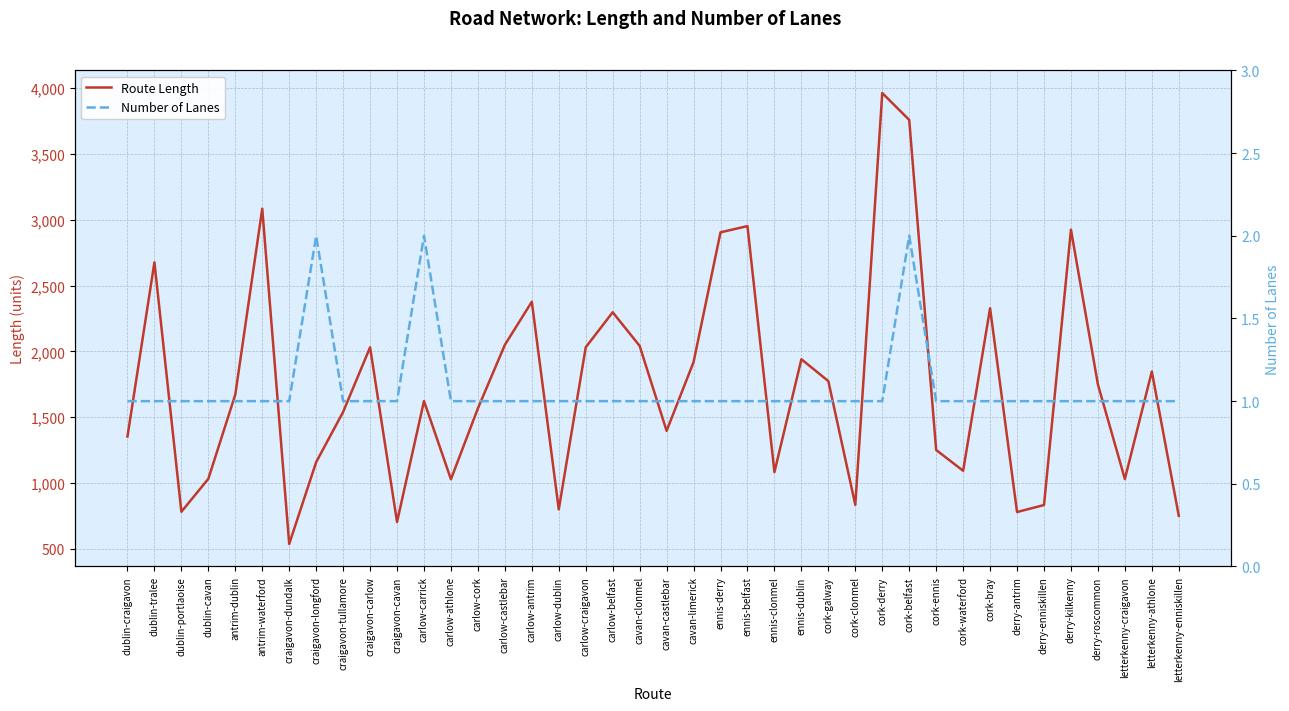

Reading left to right, list all the values displayed in this chart.

Route Length: 1354.0	2676.4	782.6	1032.8	1672.4	3084.0	538.4	1159.5	1540.4	2031.4	705.1	1623.4	1029.5	1567.9	2049.9	2377.1	800.8	2031.4	2297.3	2042.2	1397.2	1919.0	2904.3	2951.6	1083.6	1940.7	1774.7	834.9	3961.8	3757.9	1251.7	1093.8	2327.9	780.6	833.7	2925.0	1748.8	1031.4	1847.2	751.9
Number of Lanes: 1.0	1.0	1.0	1.0	1.0	1.0	1.0	2.0	1.0	1.0	1.0	2.0	1.0	1.0	1.0	1.0	1.0	1.0	1.0	1.0	1.0	1.0	1.0	1.0	1.0	1.0	1.0	1.0	1.0	2.0	1.0	1.0	1.0	1.0	1.0	1.0	1.0	1.0	1.0	1.0